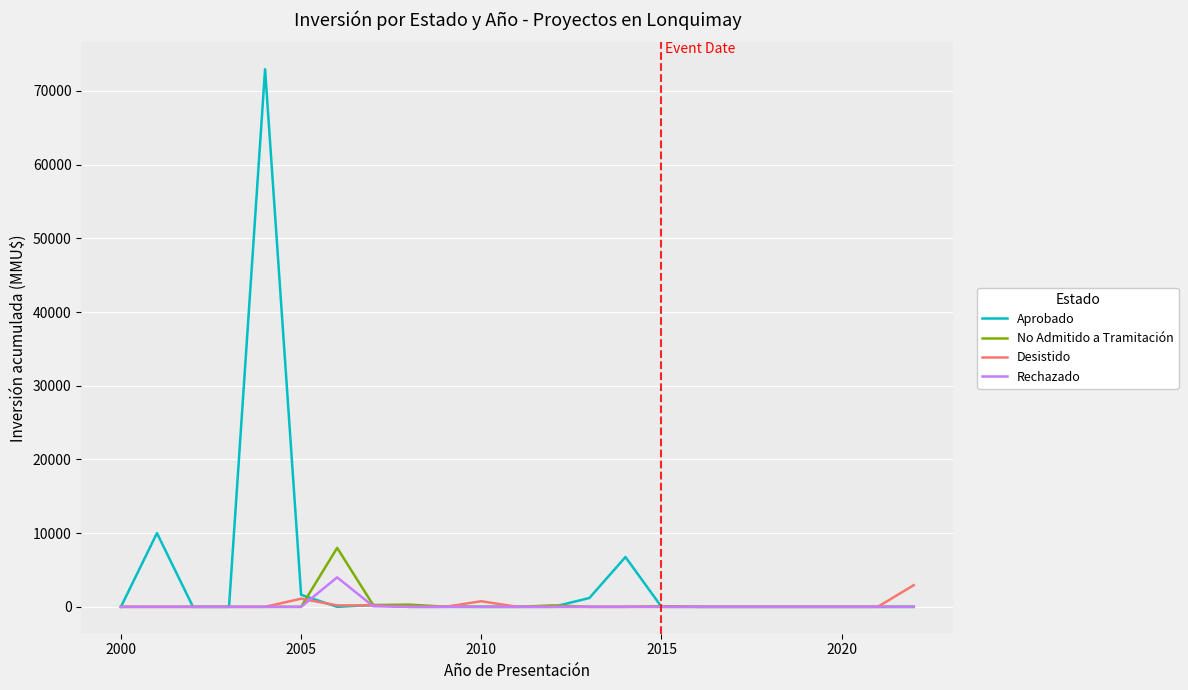

What is the maximum value shown in the chart?

72951